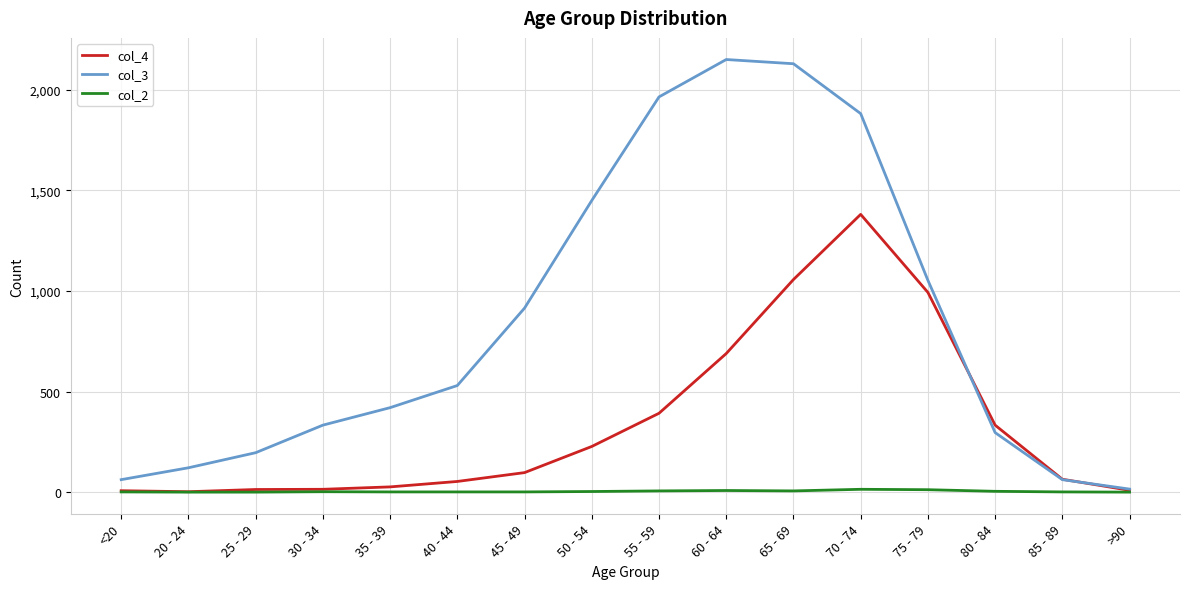

What is the difference between the highest and lowest values at 80 - 84?

329